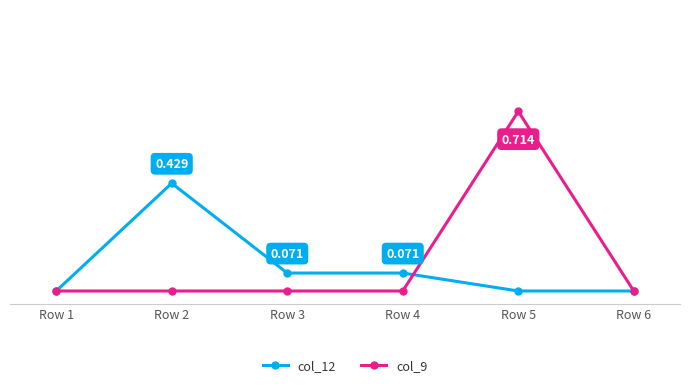

Rank the series by their average value, from highest to lowest.

col_9, col_12